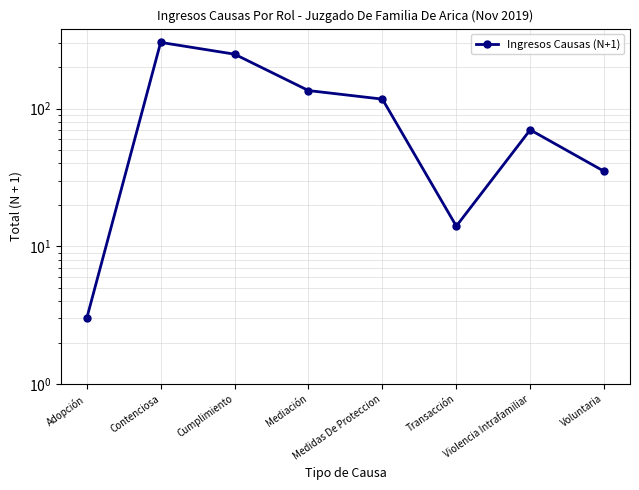

What is the sum of the values at Transacción and Medidas De Proteccion?

131